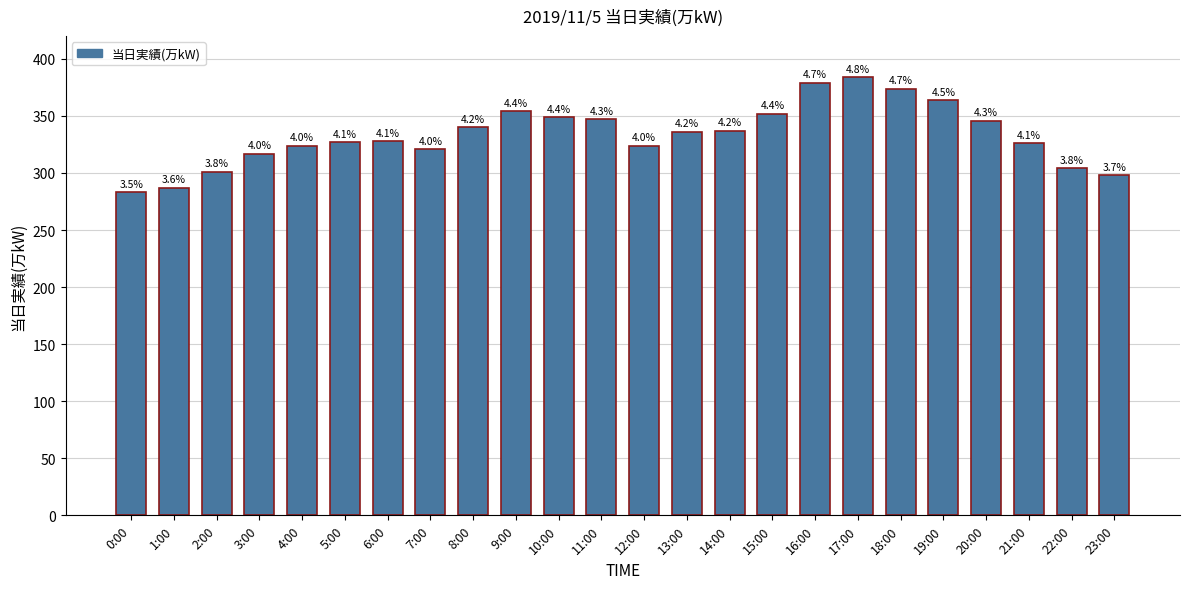

Are the bars horizontal?

No